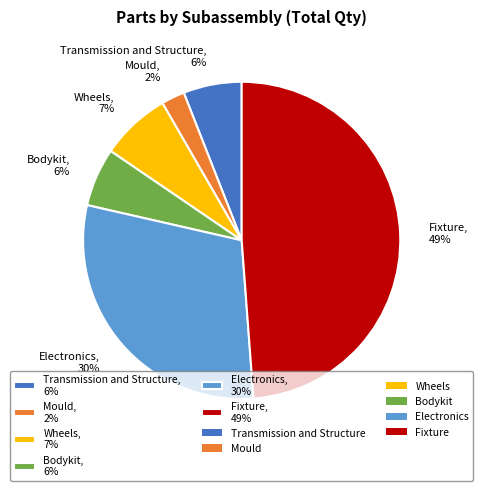

What percentage is the Bodykit slice, to the nearest percent?

6%